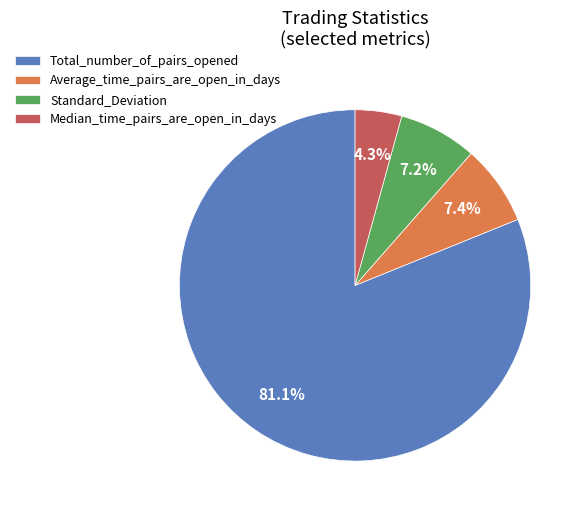

To the nearest percent, what is the difference between the largest and smallest slice percentages?

77%